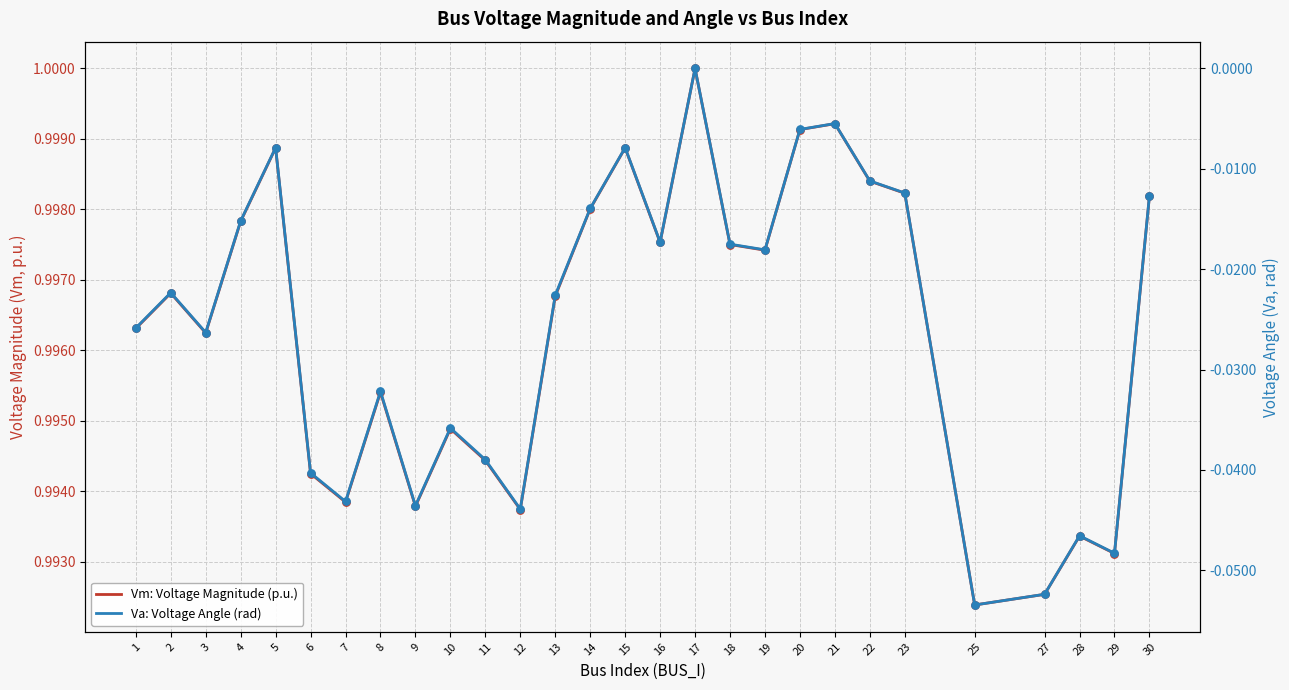

What is the total value across all series at 16?

1.0